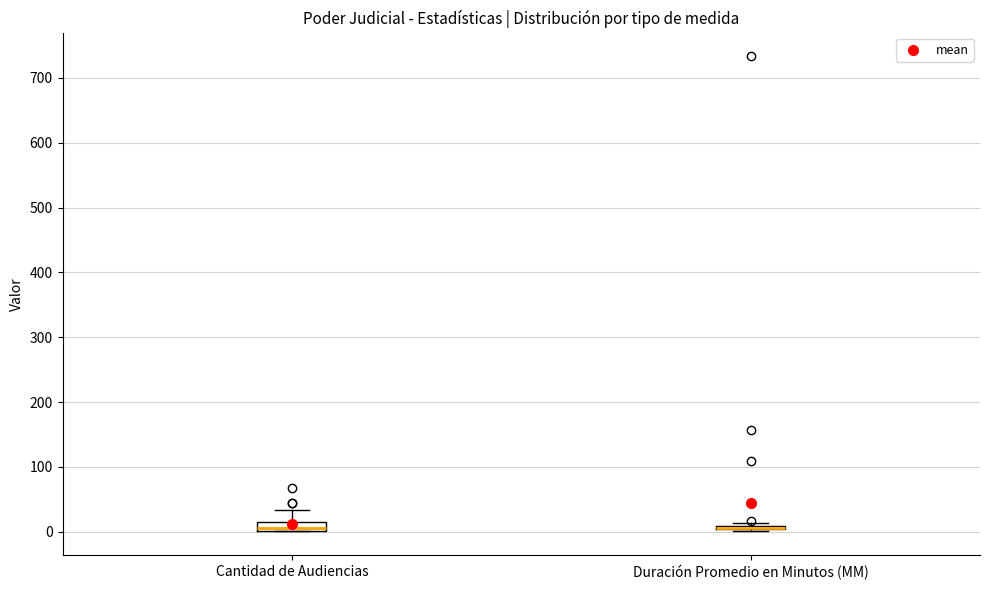

Where does the upper whisker of the box for Cantidad de Audiencias end on the y-axis? The values are not printed on the chart, so give them approximately, as read against the axis.

30